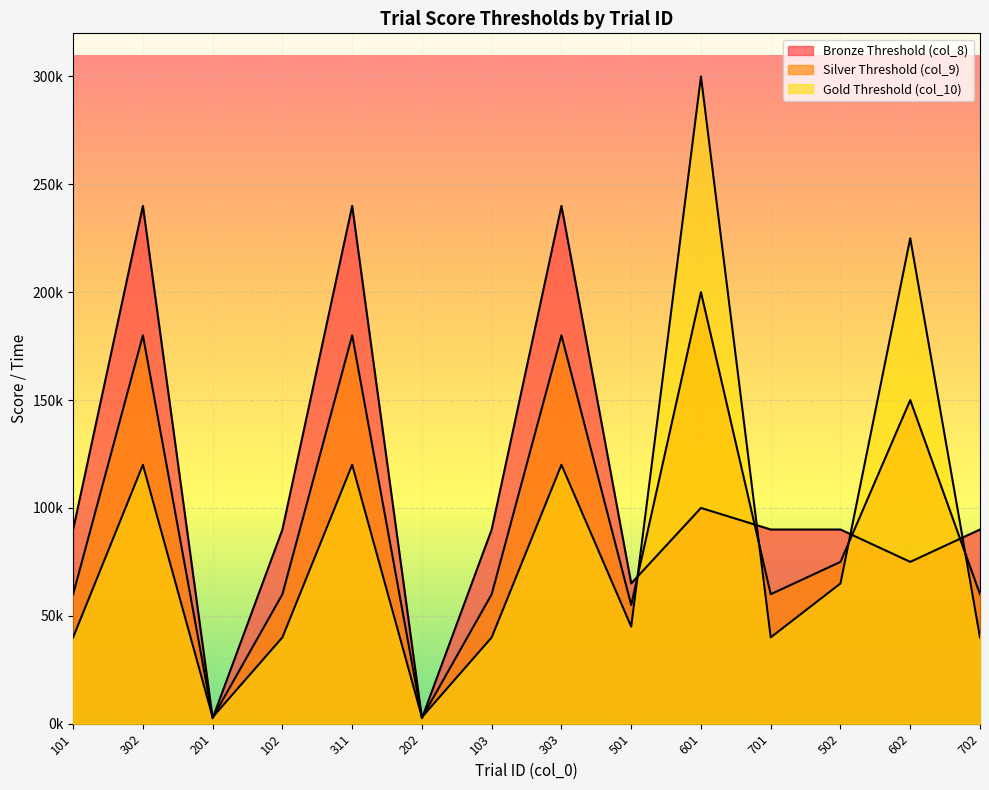

What are all the series names shown in the legend?

col_9, col_10, col_8